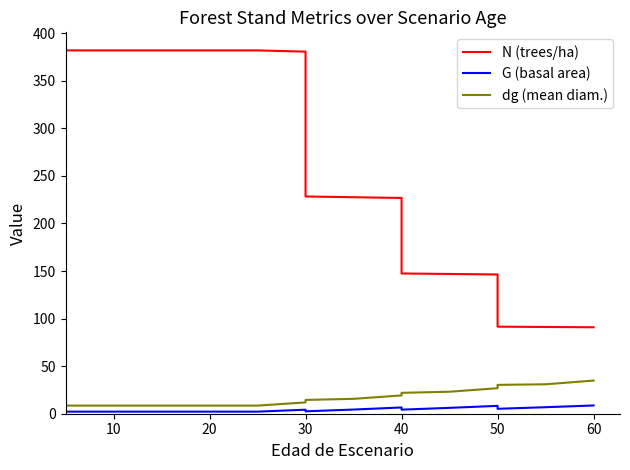

What is the smallest value displayed?

2.2